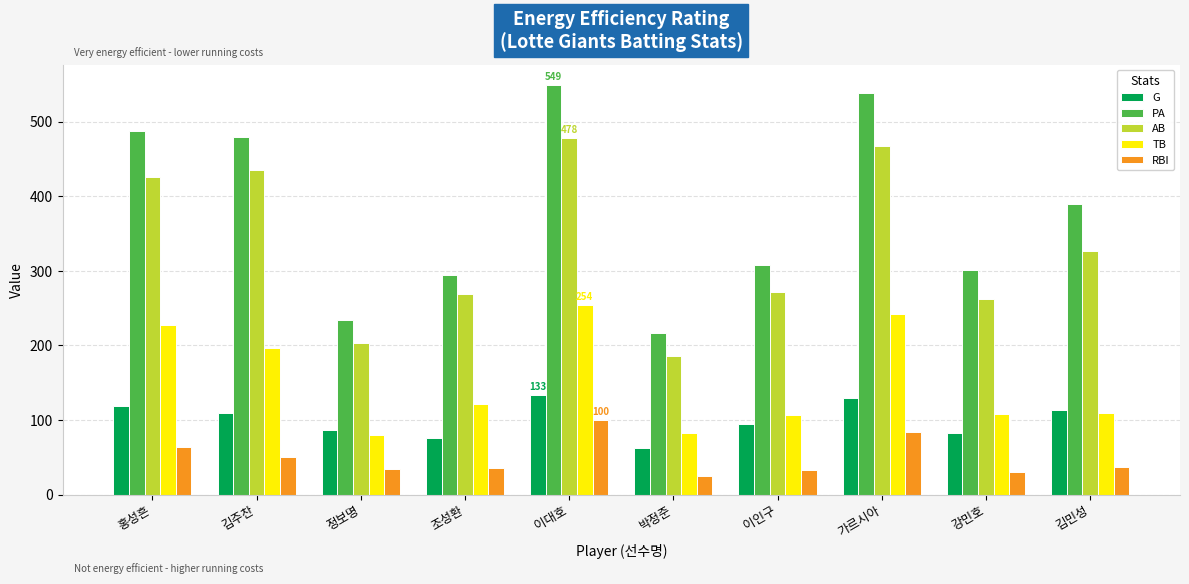

Between 이대호 and 이인구, which series saw the biggest shift?

PA